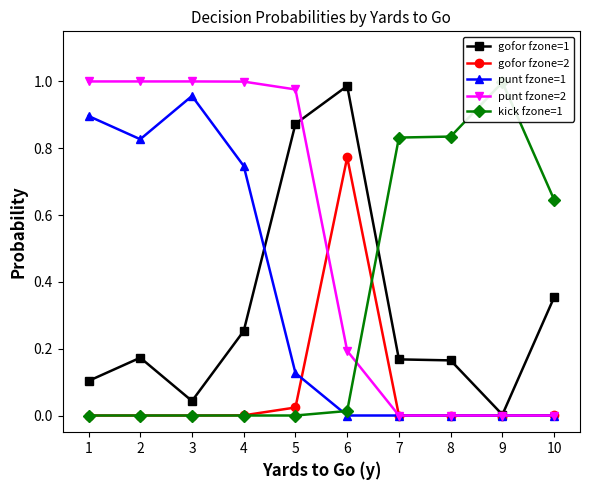

Where do gofor fzone=2 and punt fzone=2 first cross each other?

5 and 6